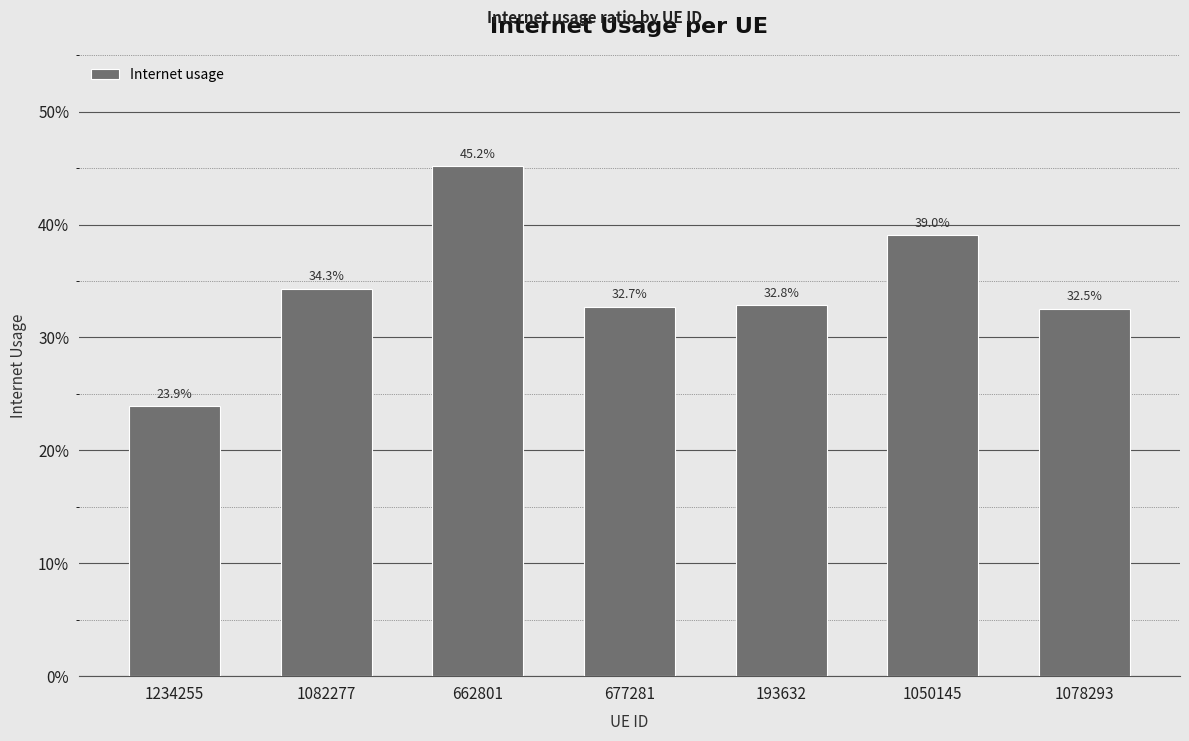

Are the bars horizontal?

No